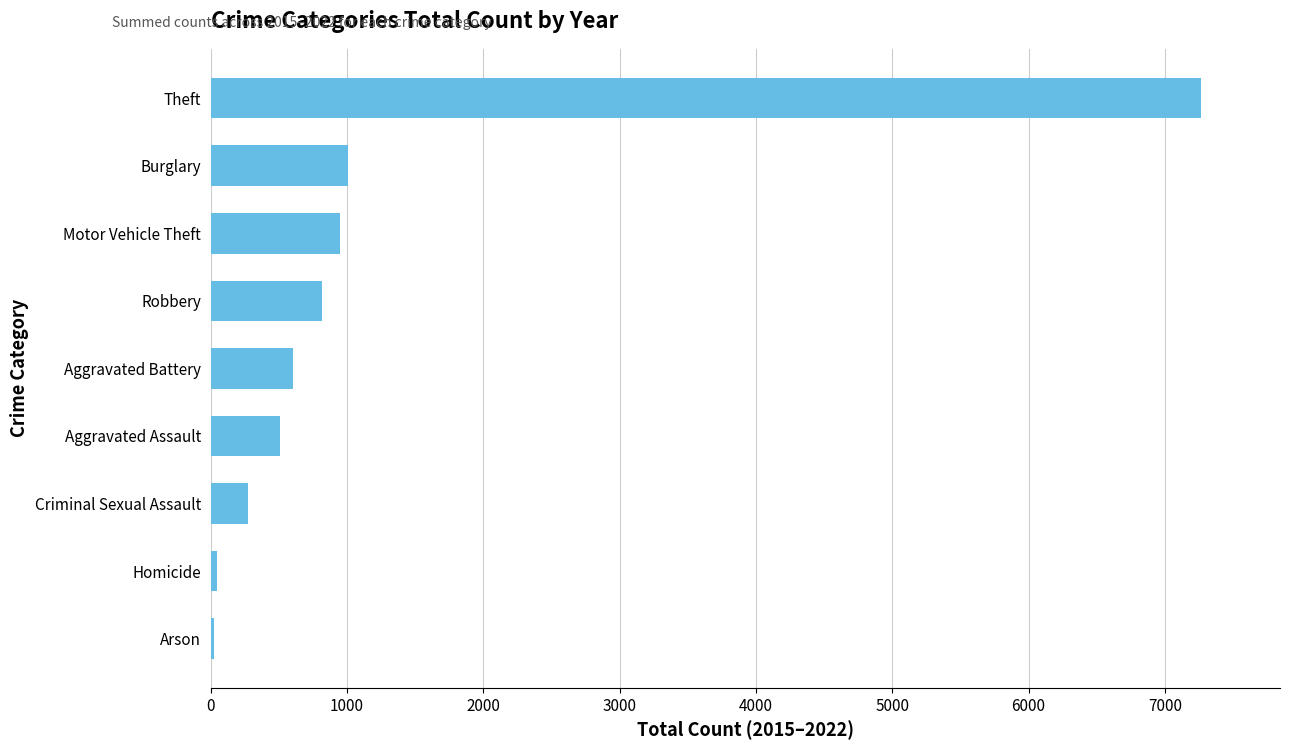

What is the ratio of the value at Aggravated Battery to the value at Motor Vehicle Theft?

0.6